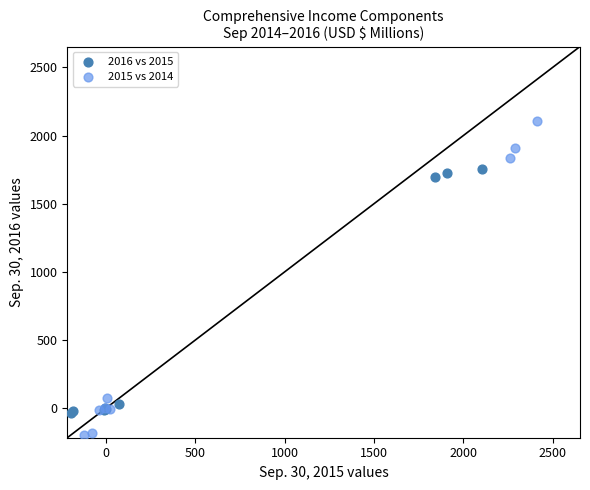

Which series reaches the maximum Y coordinate?

2015 vs 2014